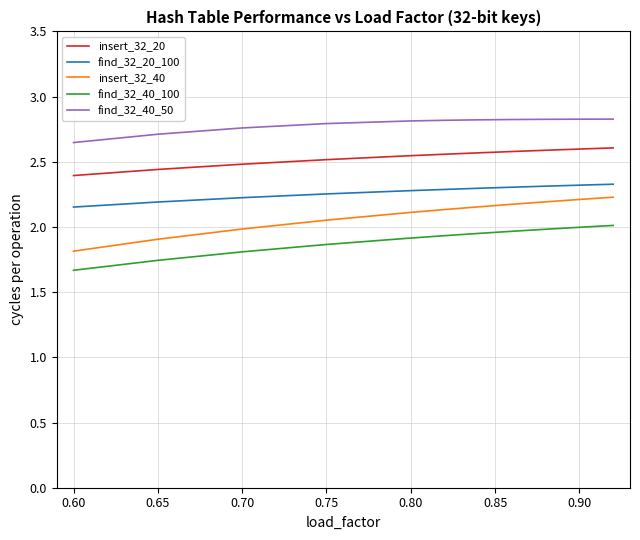

List the series in order of their overall mean, lowest first.

find_32_40_100, insert_32_40, find_32_20_100, insert_32_20, find_32_40_50